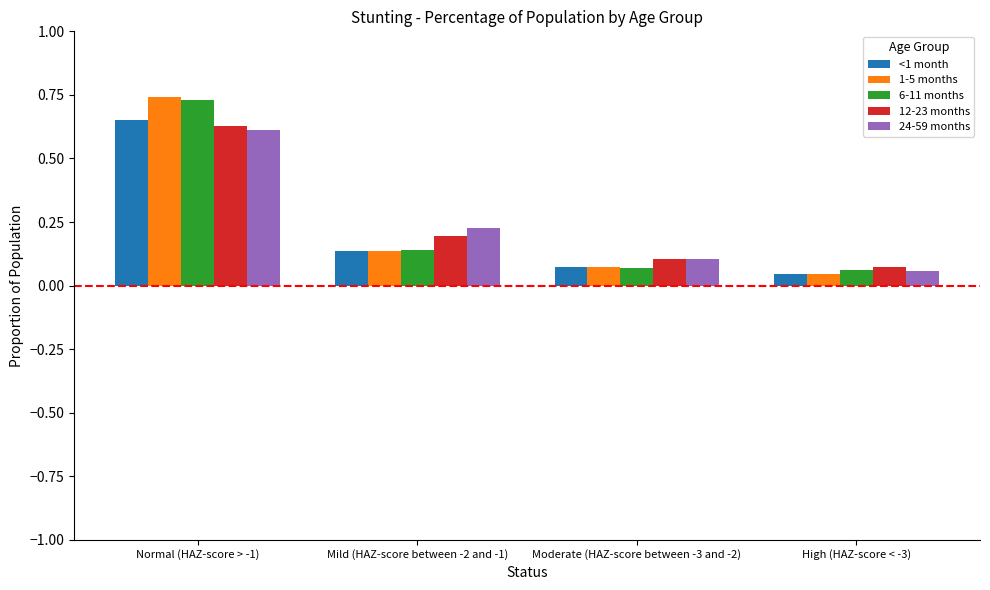

What is the sum of all 12-23 months values?

1.0